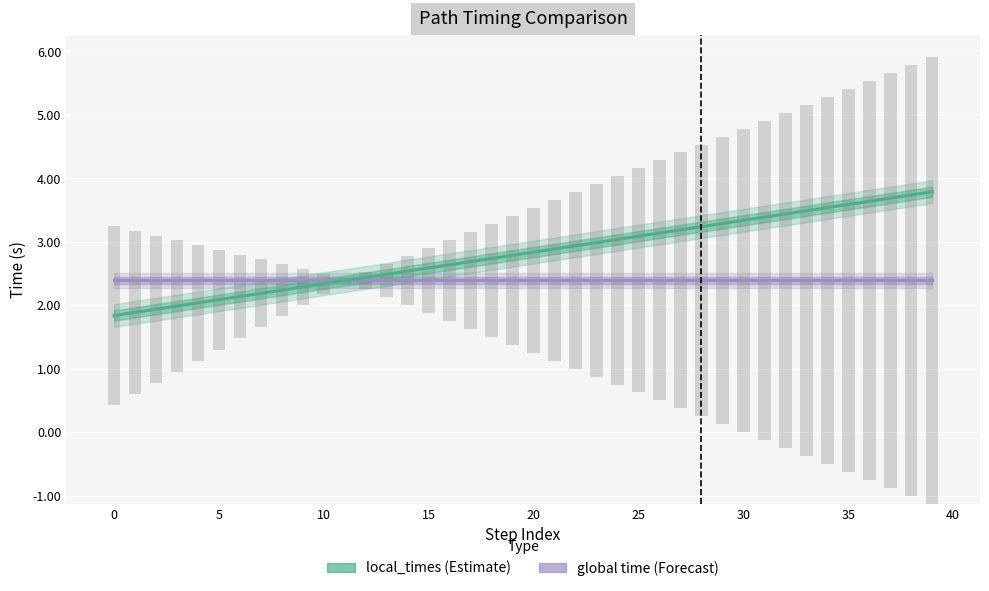

List the labels in order of value, largest first.

39, 38, 37, 36, 35, 34, 33, 32, 31, 30, 29, 28, 27, 26, 25, 24, 23, 22, 21, 20, 19, 18, 17, 16, 15, 14, 13, 12, 11, 10, 9, 8, 7, 6, 5, 4, 3, 2, 1, 0